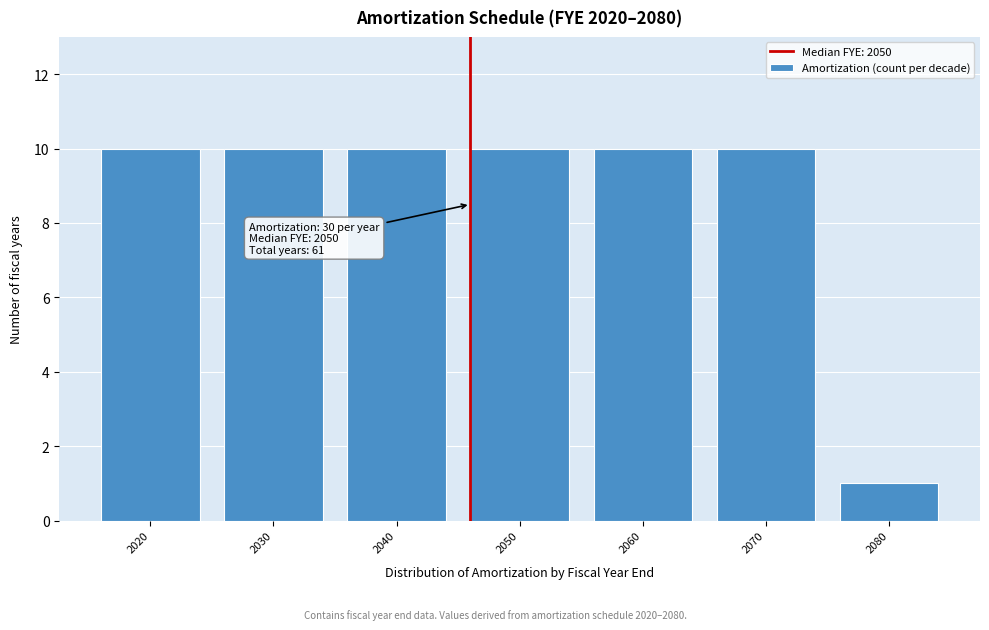

Reading left to right, extract all data points from this chart.

10	10	10	10	10	10	1